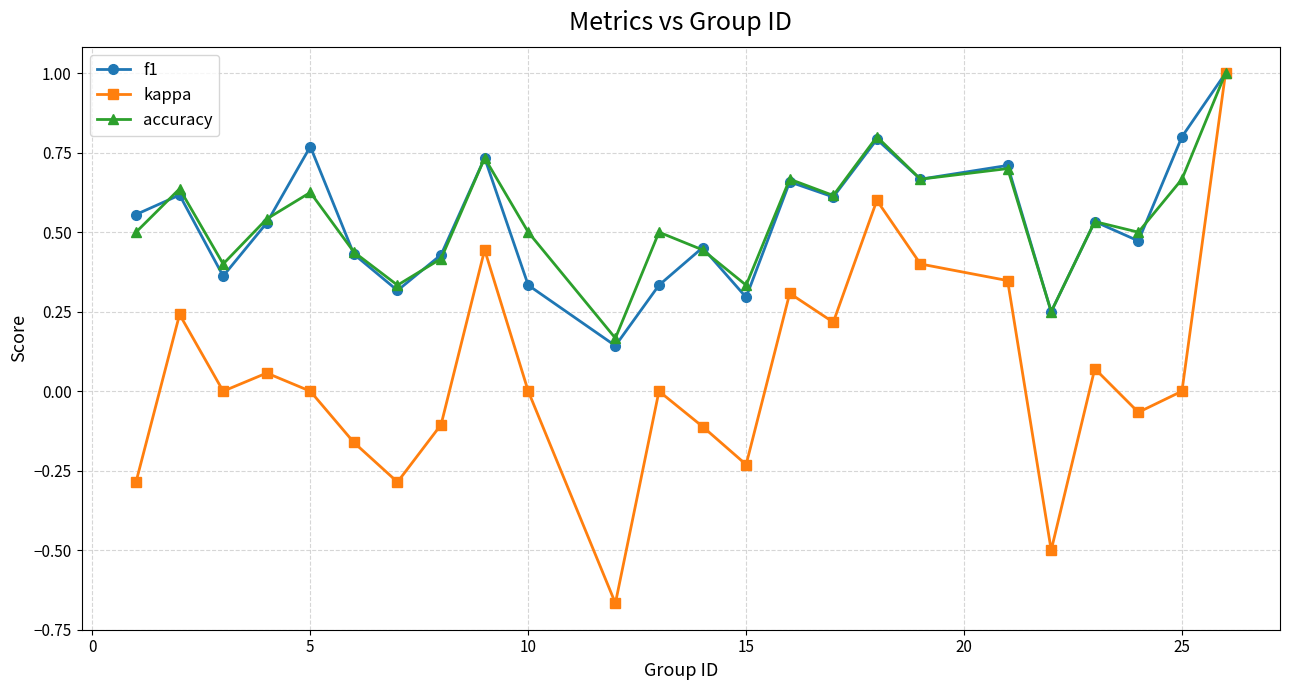

What is the highest value of the accuracy series?

1.0